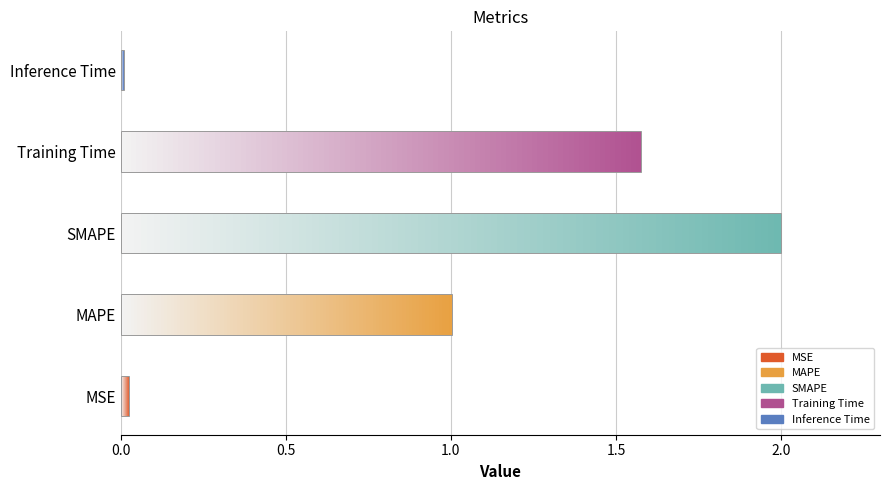

List the labels in order of value, largest first.

SMAPE, Training Time, MAPE, MSE, Inference Time